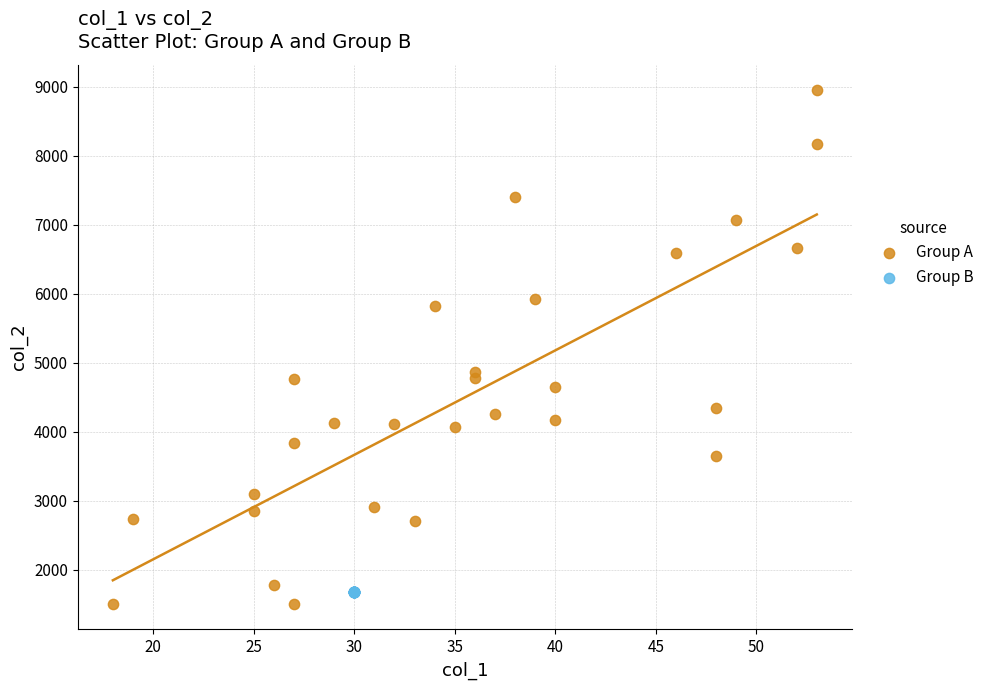

Which series contains the highest Y value?

Group A